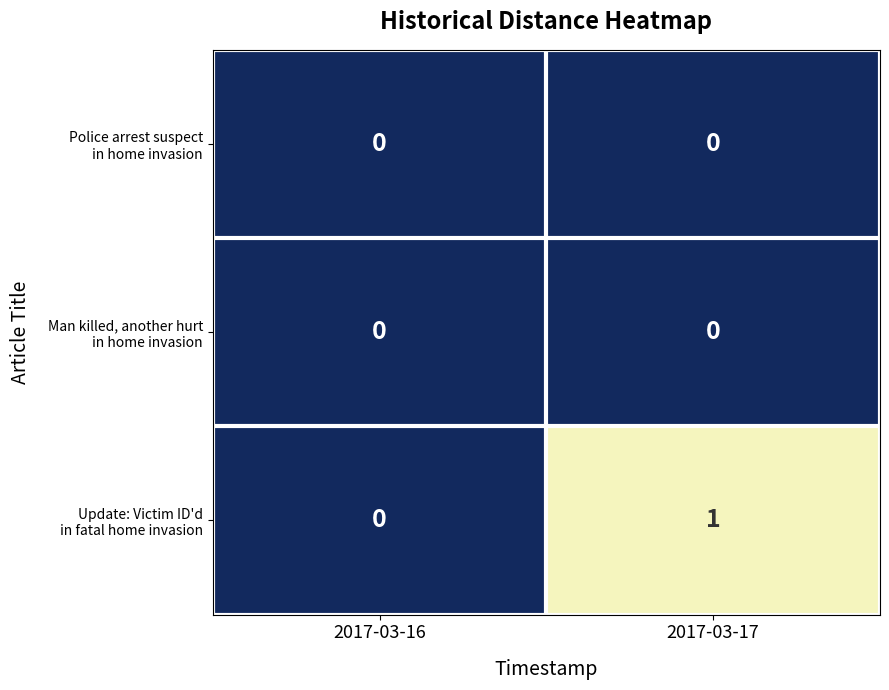

At which category is the sum across all series the highest?

2017-03-17